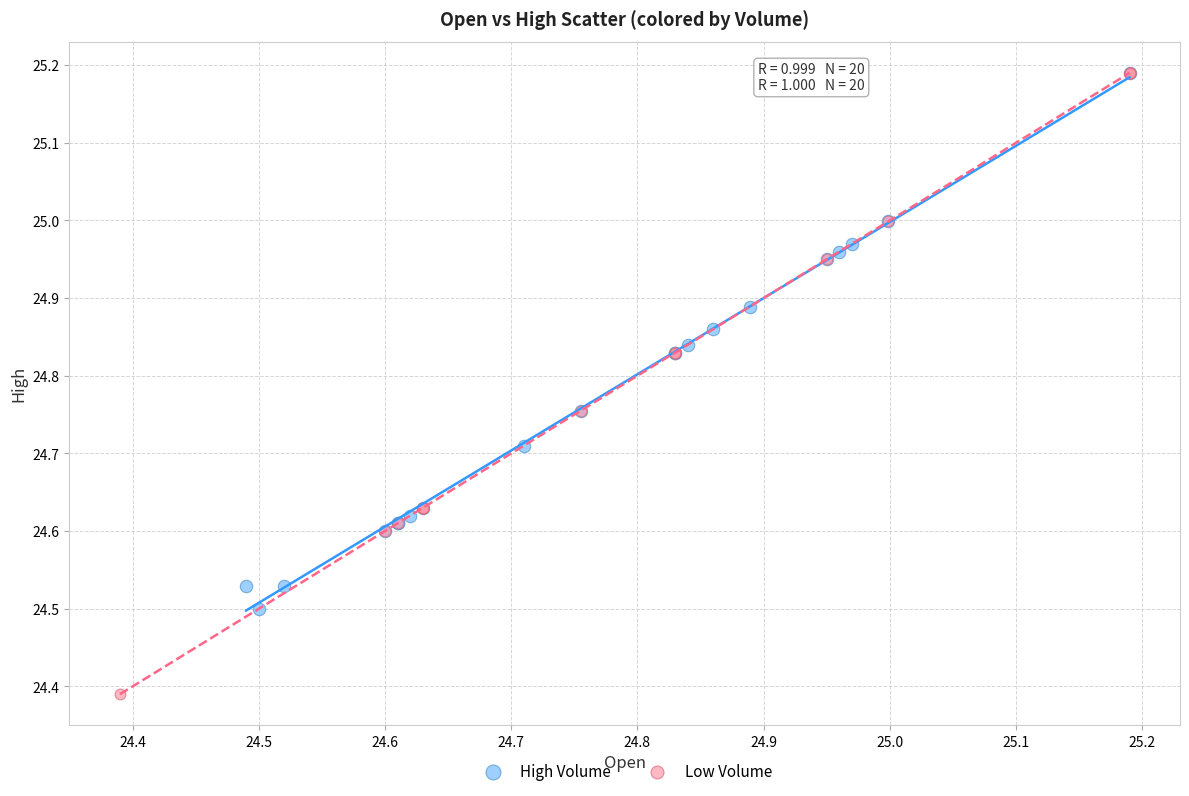

Which series reaches the minimum Y coordinate?

Low Volume